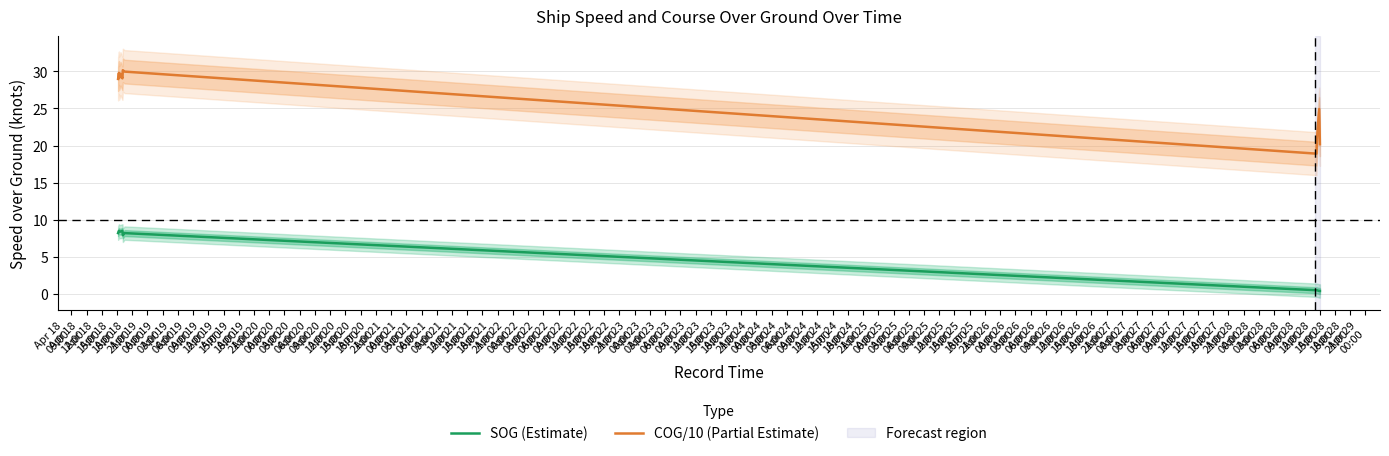

True or false: COG/10 (Partial Estimate) and SOG (Estimate) cross at least once.

False